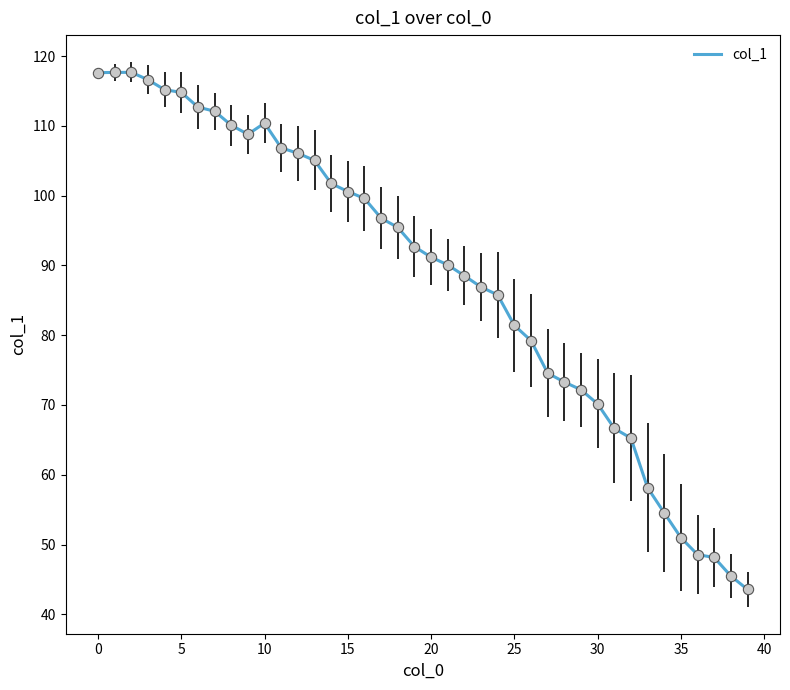

What is the greatest value displayed?

117.7